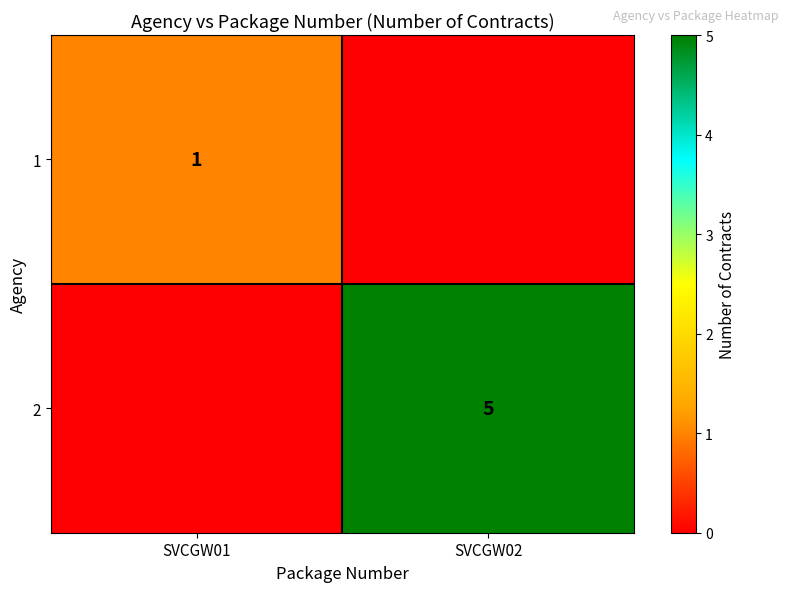

The value of 1 at SVCGW01 is 2. True or false?

False